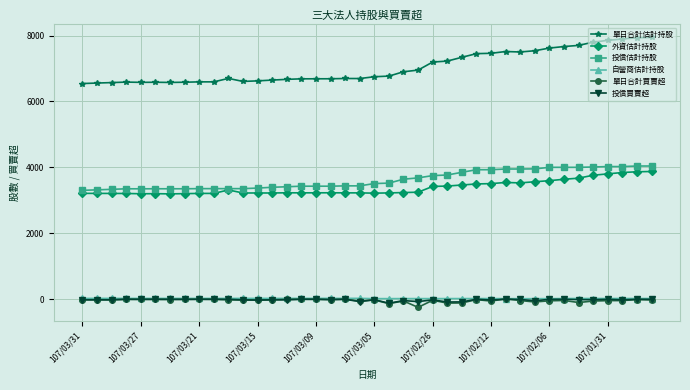

What are all the series names shown in the legend?

單日合計估計持股, 外資估計持股, 投信估計持股, 自營商估計持股, 單日合計買賣超, 投信買賣超